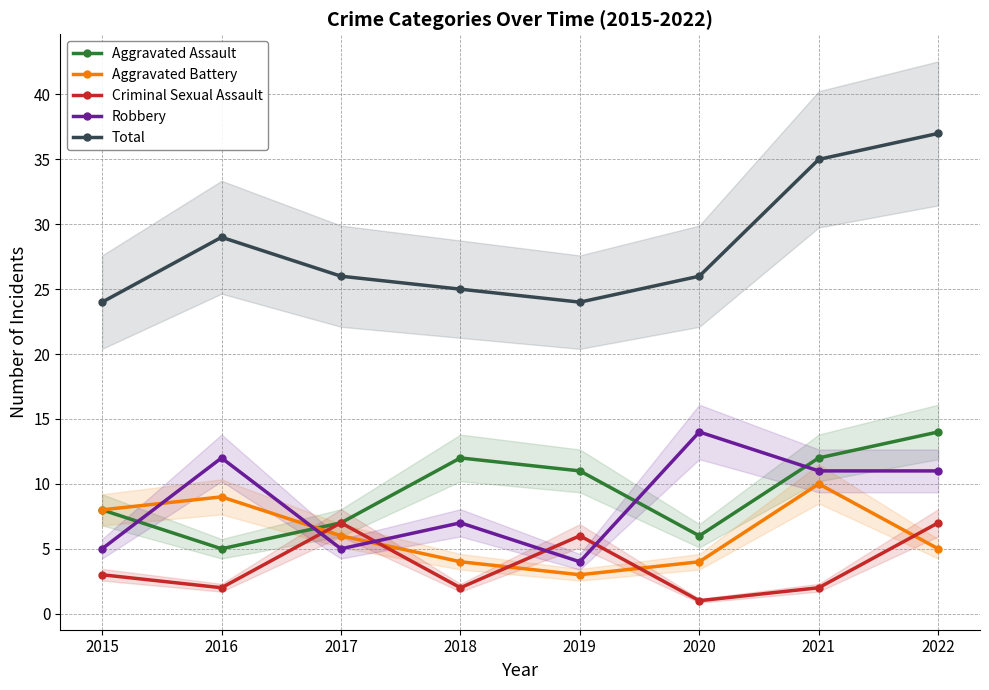

What is the difference between the maximum and second lowest values in the Robbery series?

9